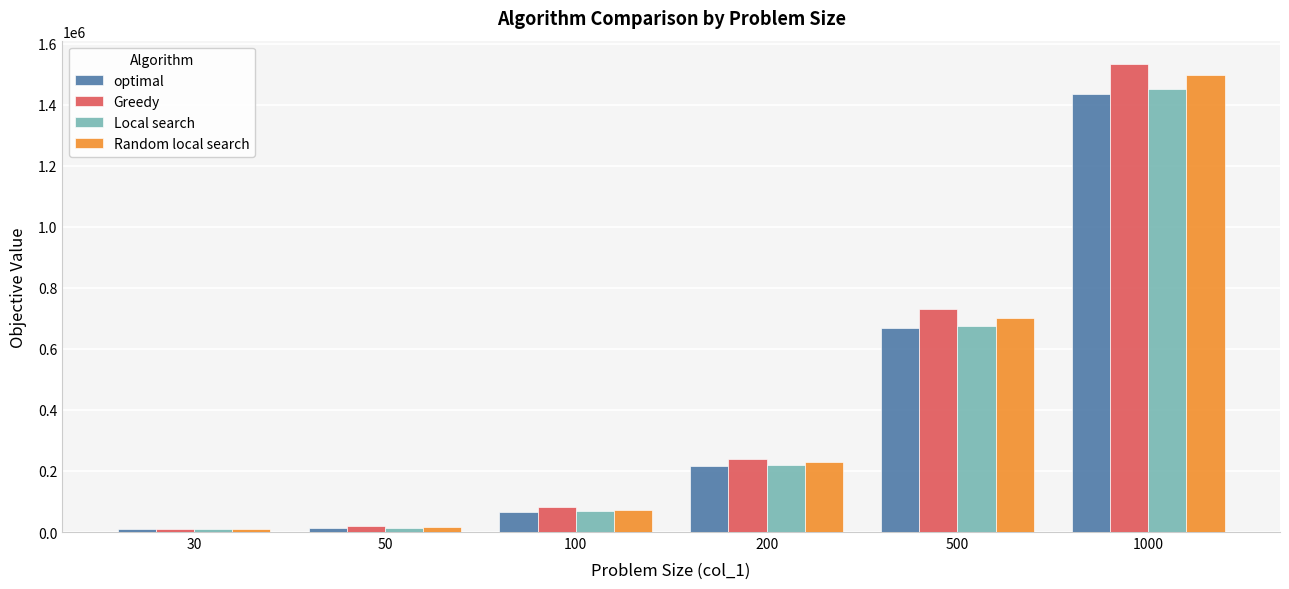

How many values in the Random local search series are below 228908?

3